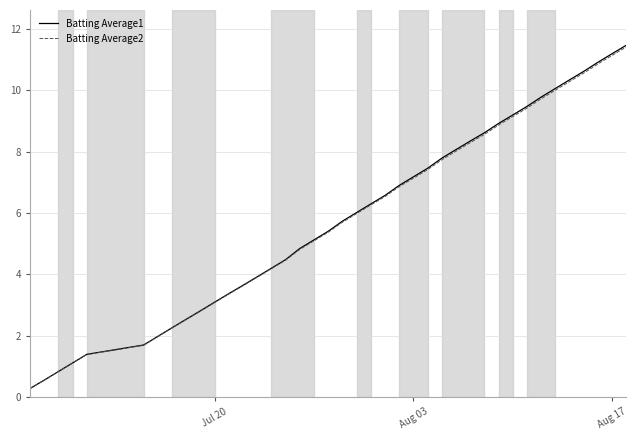

What is the highest value of the Batting Average1 series?

11.5